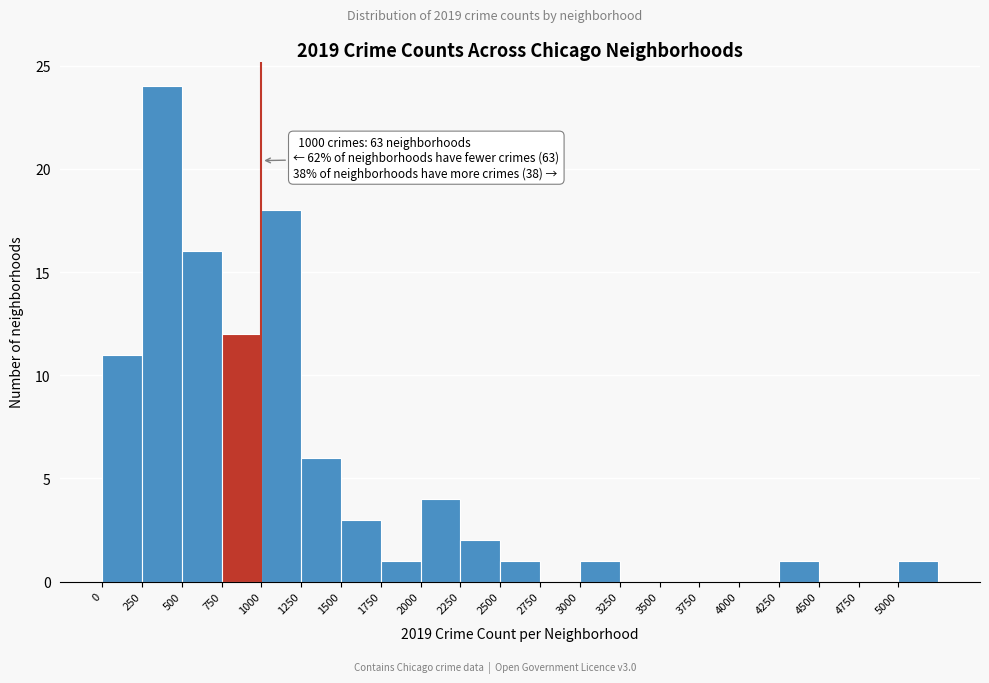

Over which range of the x-axis is the bar tallest?

250 to 500